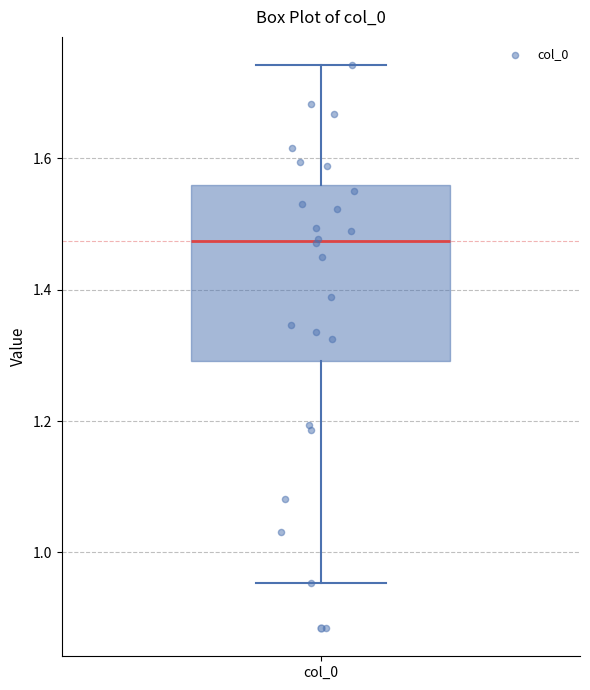

Transcribe this box plot: give where the median line is, the range the box spans, and where the two whiskers end, as read against the y-axis. The values are not printed on the chart, so give them approximately, as read against the axis.

median 1.48, box 1.30 to 1.56, whiskers 0.96 to 1.74